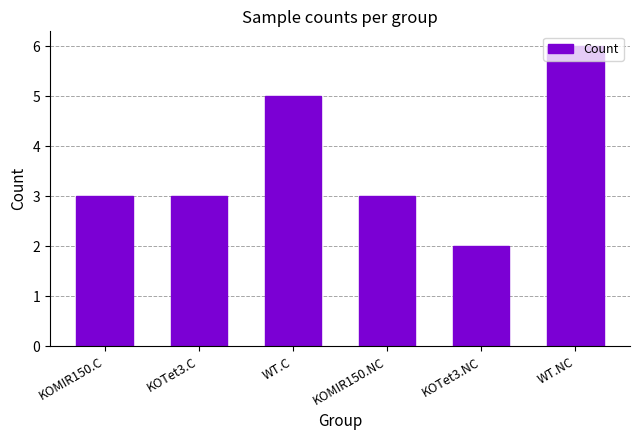

What is the sum of all values?

22